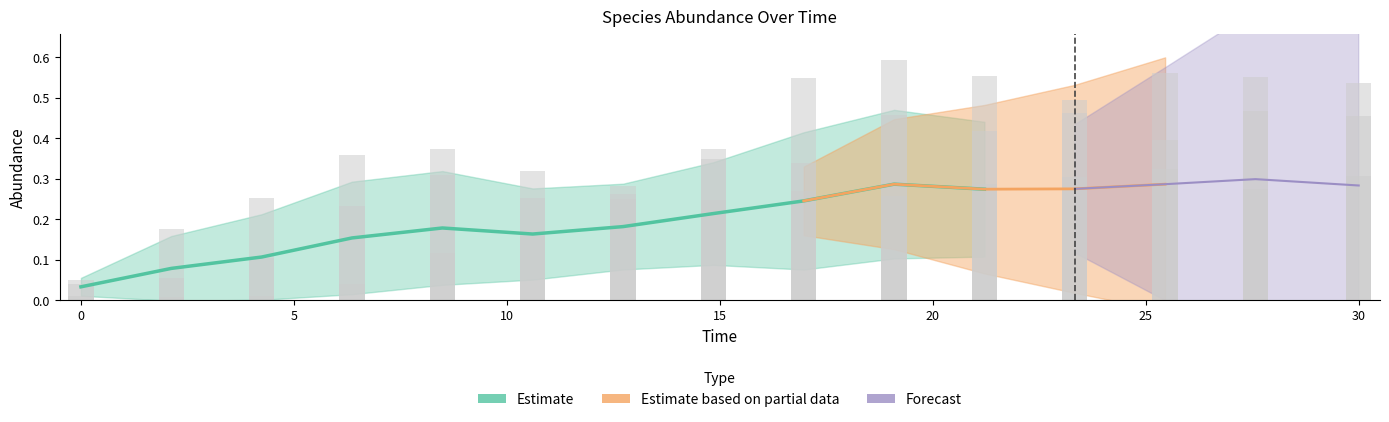

Reading left to right, what are all the values shown in this chart?

species_0: 0.0	0.1	0.1	0.2	0.3	0.3	0.3	0.4	0.5	0.6	0.6	0.5	0.6	0.6	0.5
species_1: 0.1	0.2	0.3	0.4	0.4	0.3	0.2	0.3	0.3	0.5	0.4	0.5	0.4	0.5	0.5
species_2: 0.0	0.0	0.0	0.0	0.1	0.2	0.3	0.2	0.3	0.3	0.3	0.3	0.3	0.3	0.3